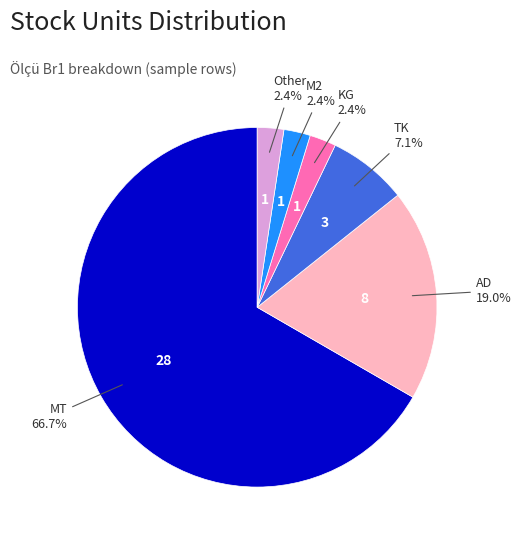

Does any single category account for the majority?

Yes